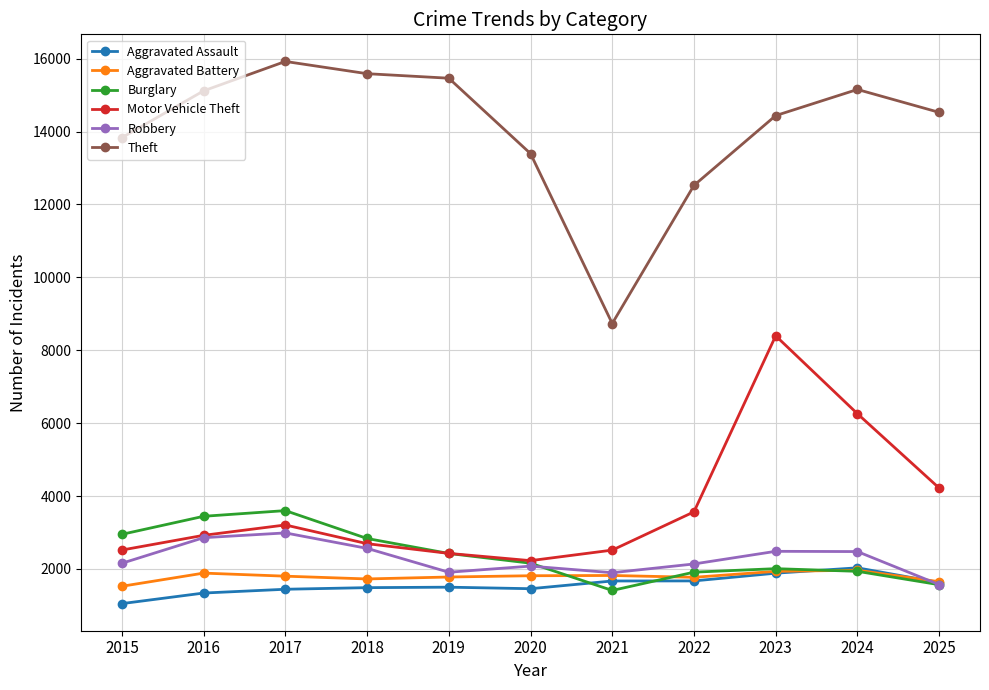

What is the highest value of the Aggravated Assault series?

2030